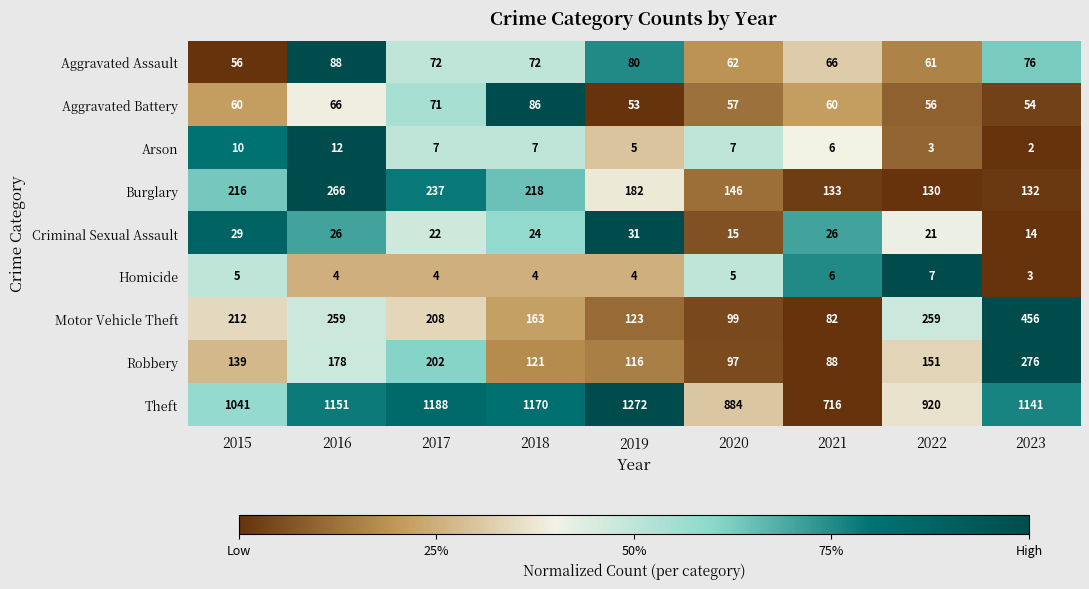

Is it true that Burglary equals 130 at 2022?

True